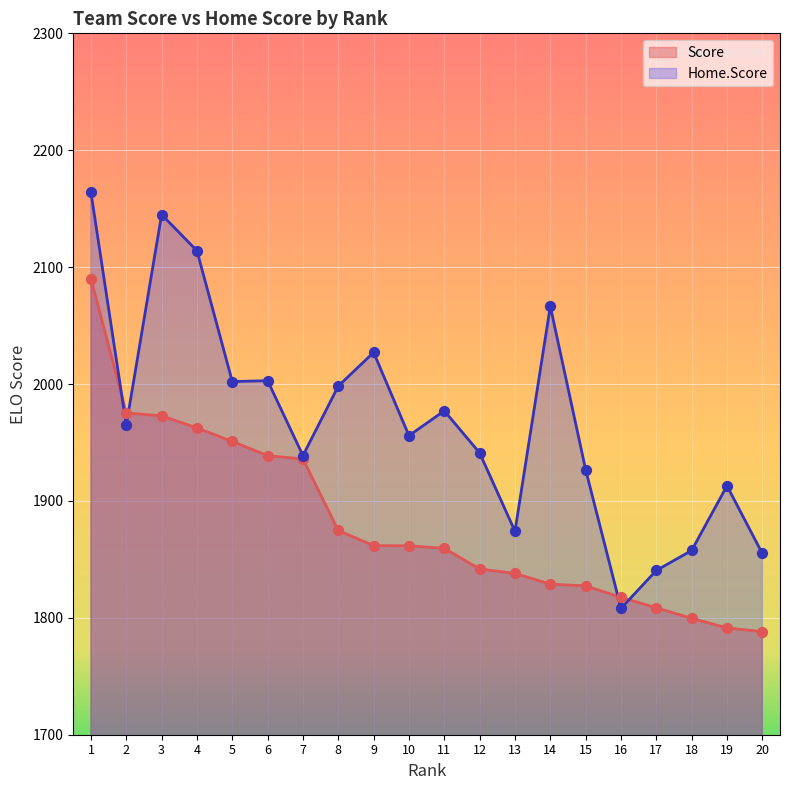

What is the total value across all series at 15?

3754.1